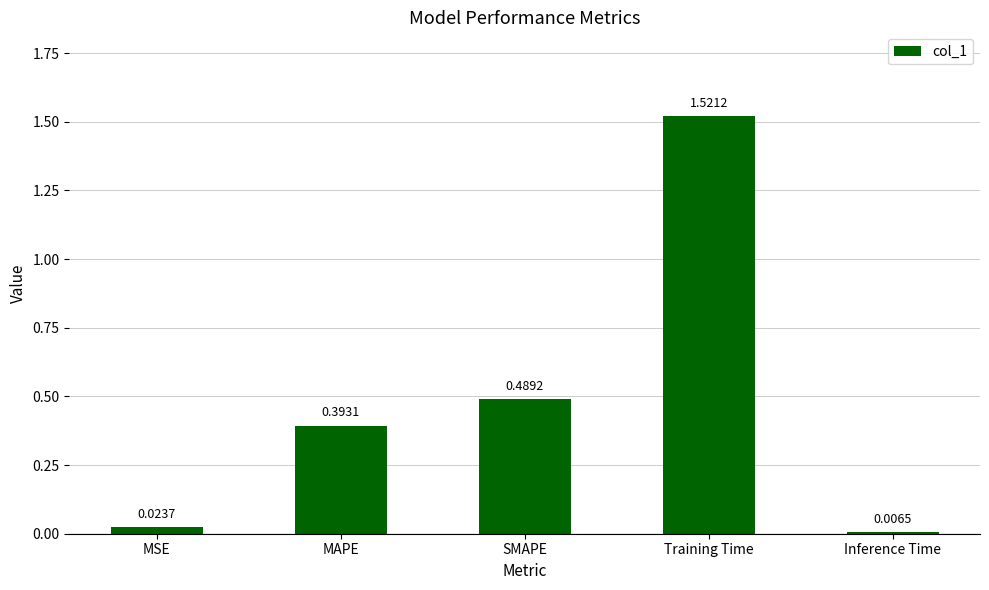

Where is the data nearest to the value 0?

Inference Time